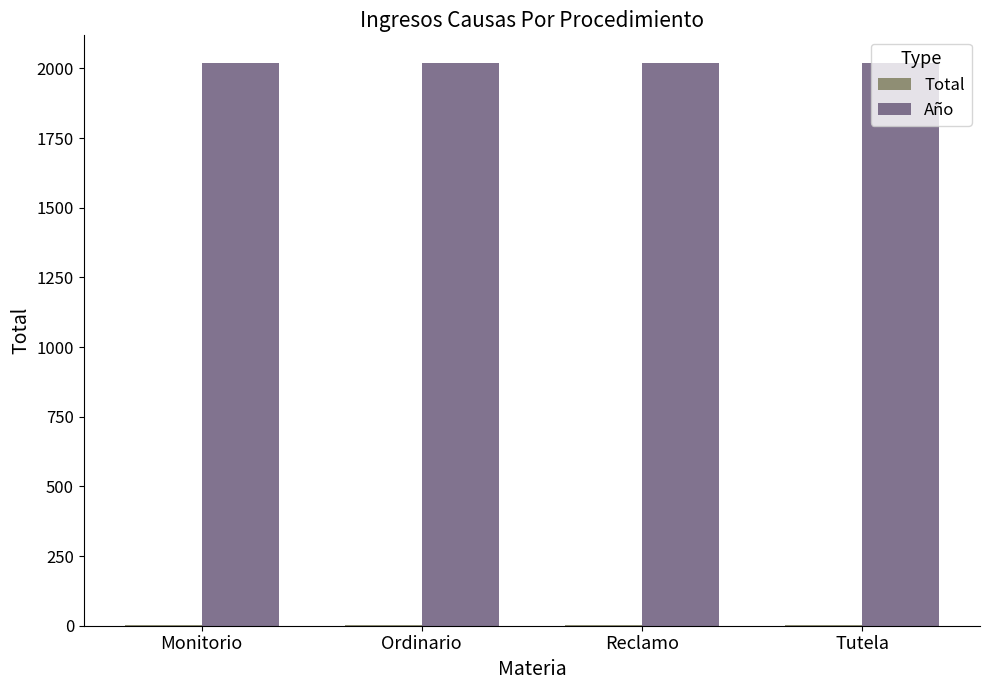

What is the maximum value for Año?

2018